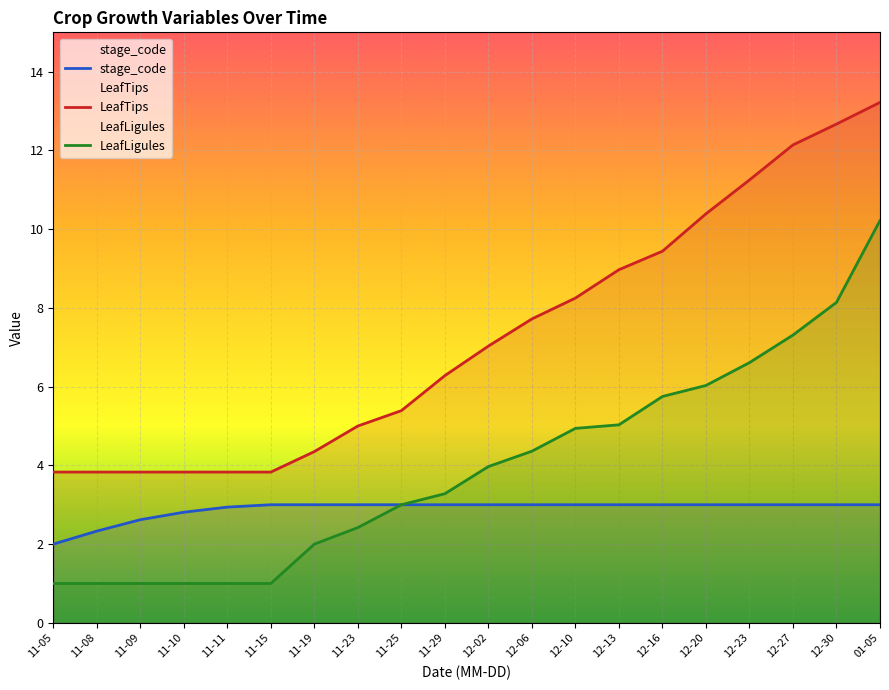

What is the lowest value of the stage_code series?

2.0